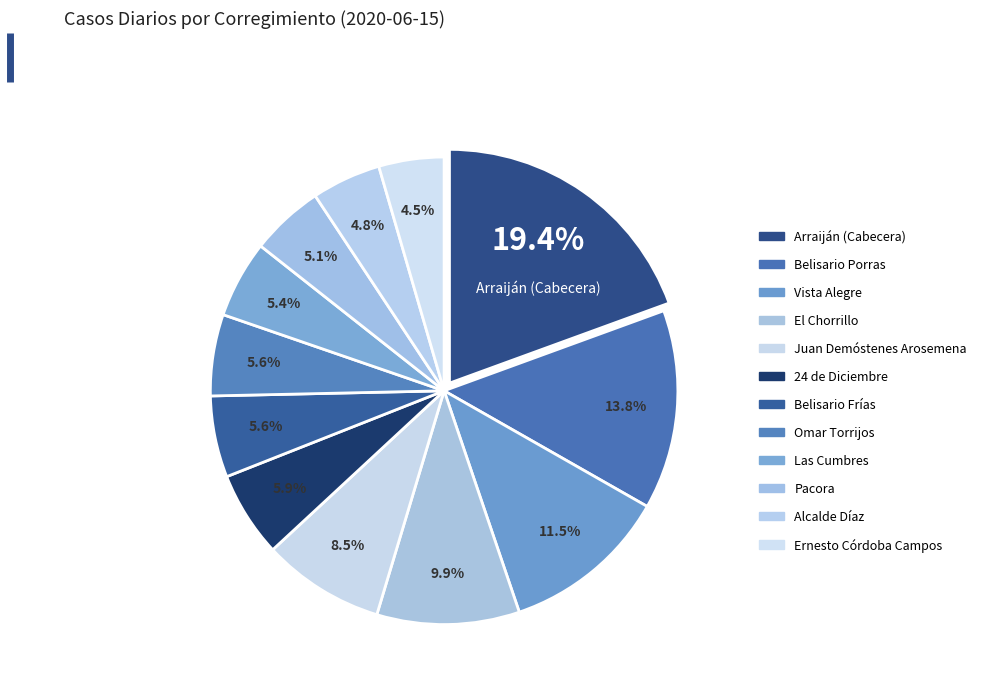

How many segments does this pie chart have?

12